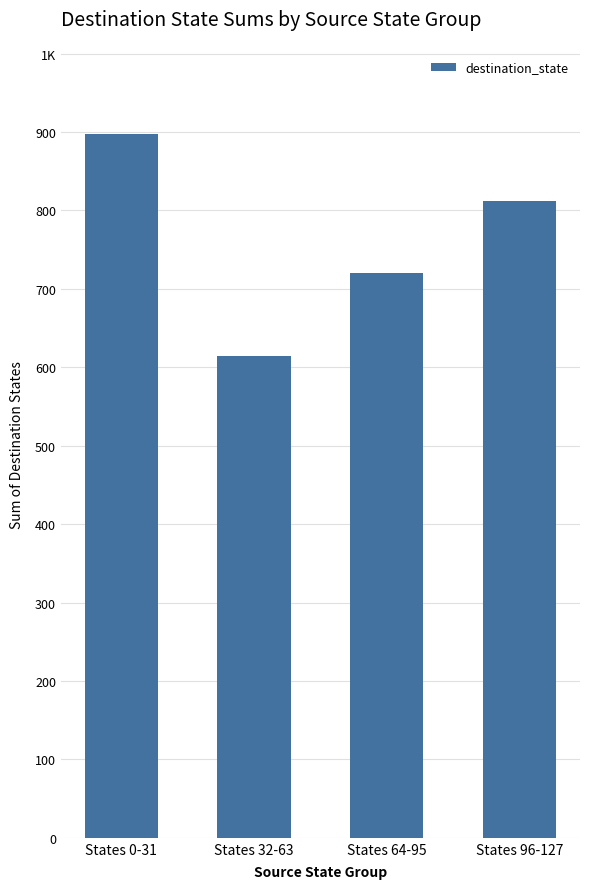

What is the value of the 2nd bar from the left?

614